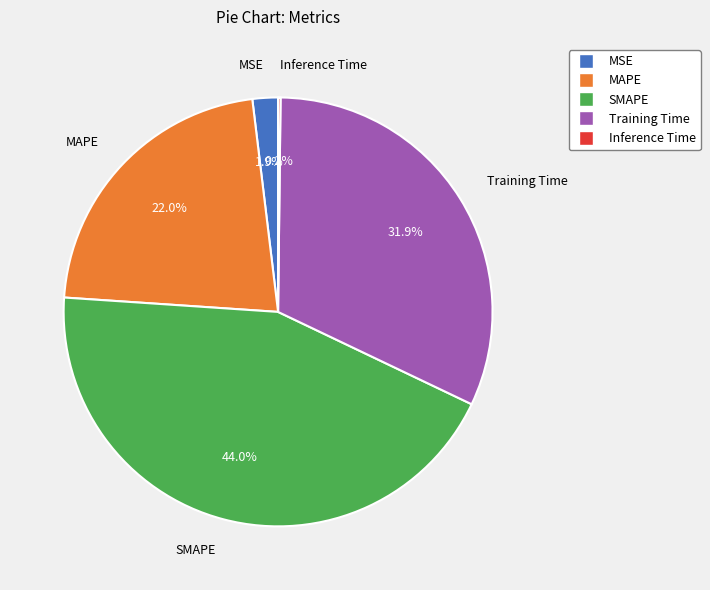

Which category has the biggest portion of the pie?

SMAPE